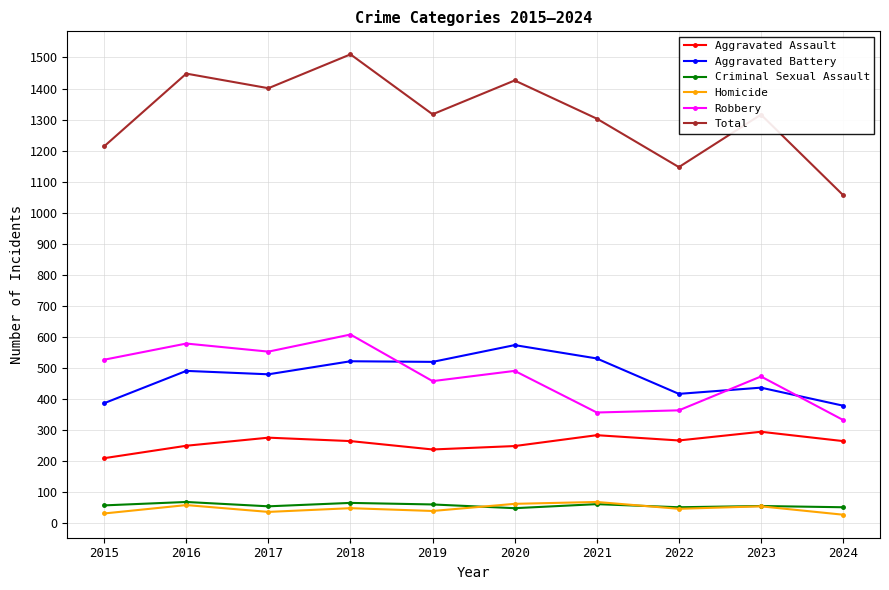

Is this an area chart (filled region under the line)?

No